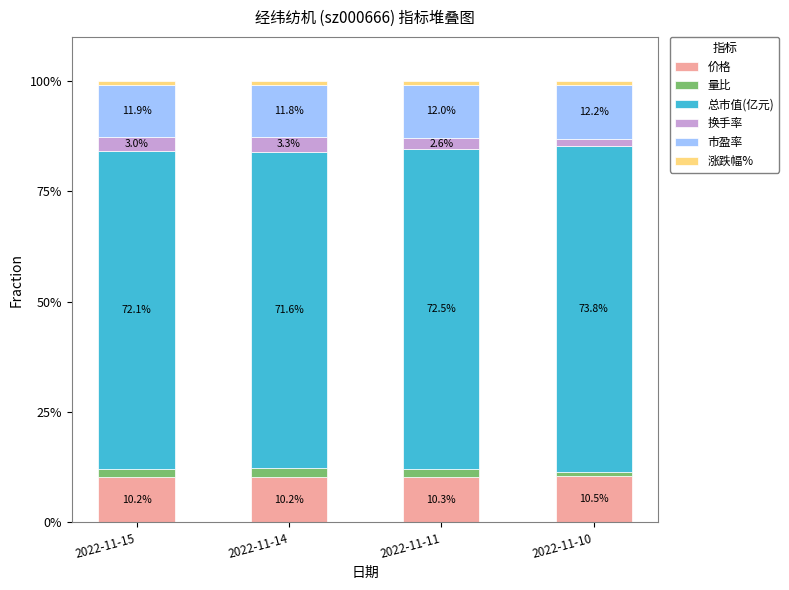

Read the 价格 value at 2022-11-14.

10.2